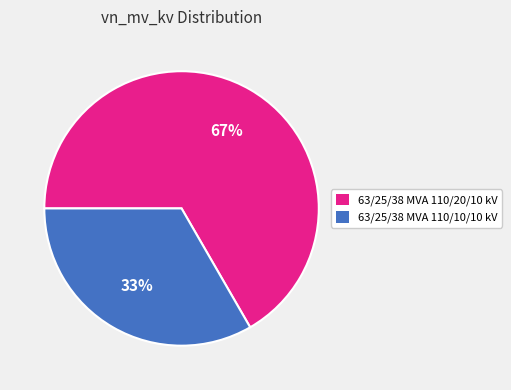

To the nearest percent, what portion does 63/25/38 MVA 110/20/10 kV represent?

67%